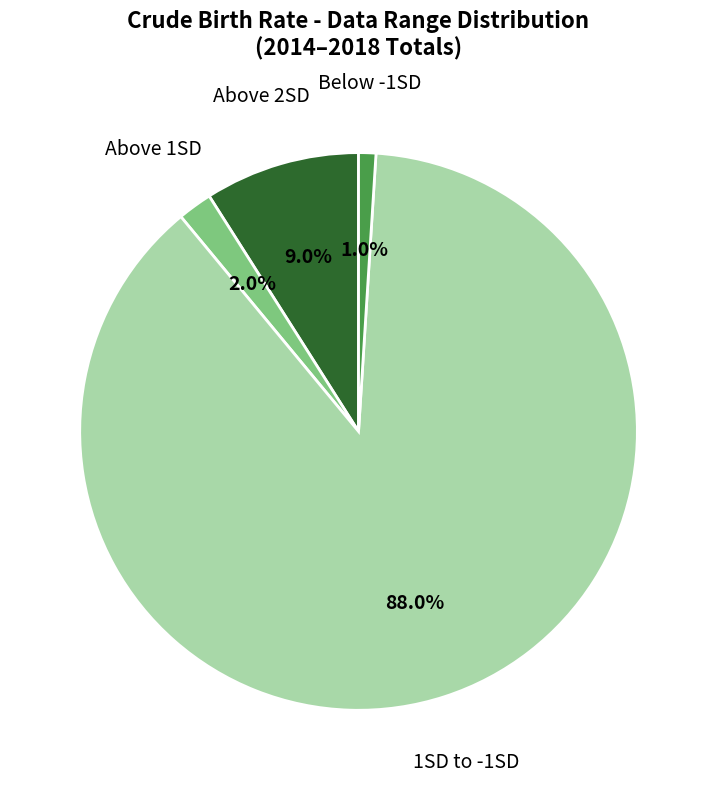

Is there any slice that represents more than half of the pie?

Yes